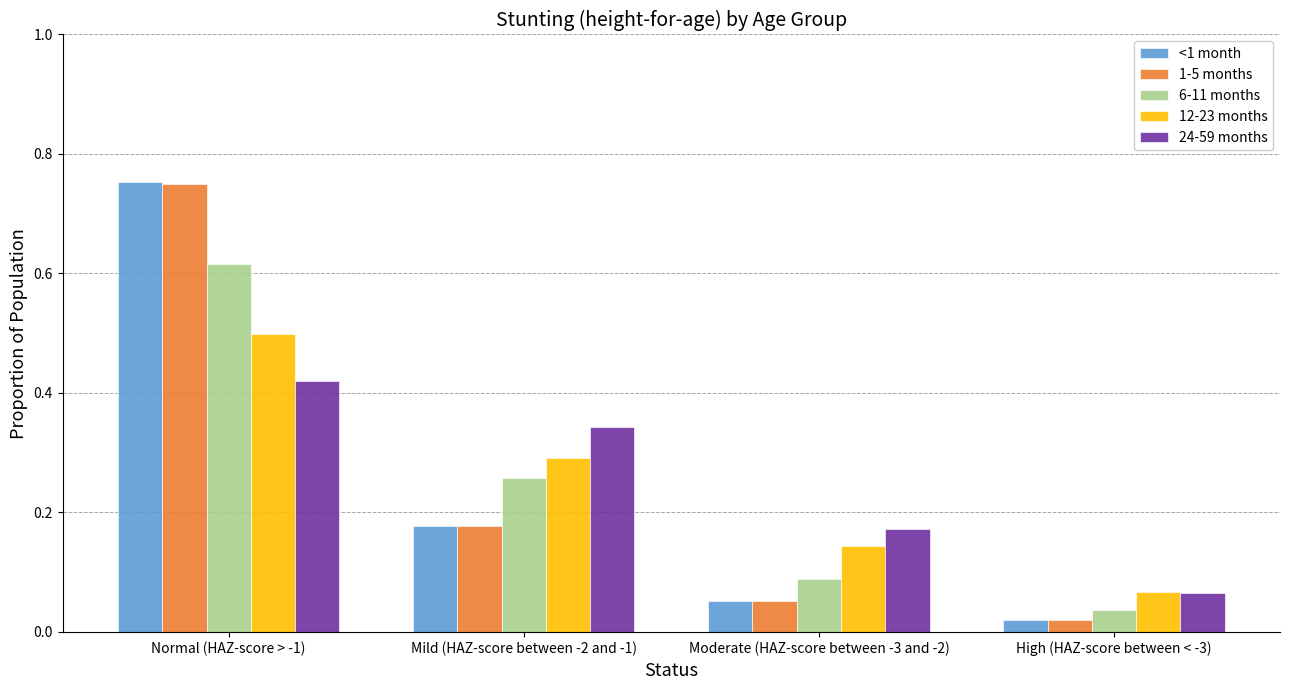

At which category does the chart reach its minimum across all series?

High (HAZ-score between < -3)